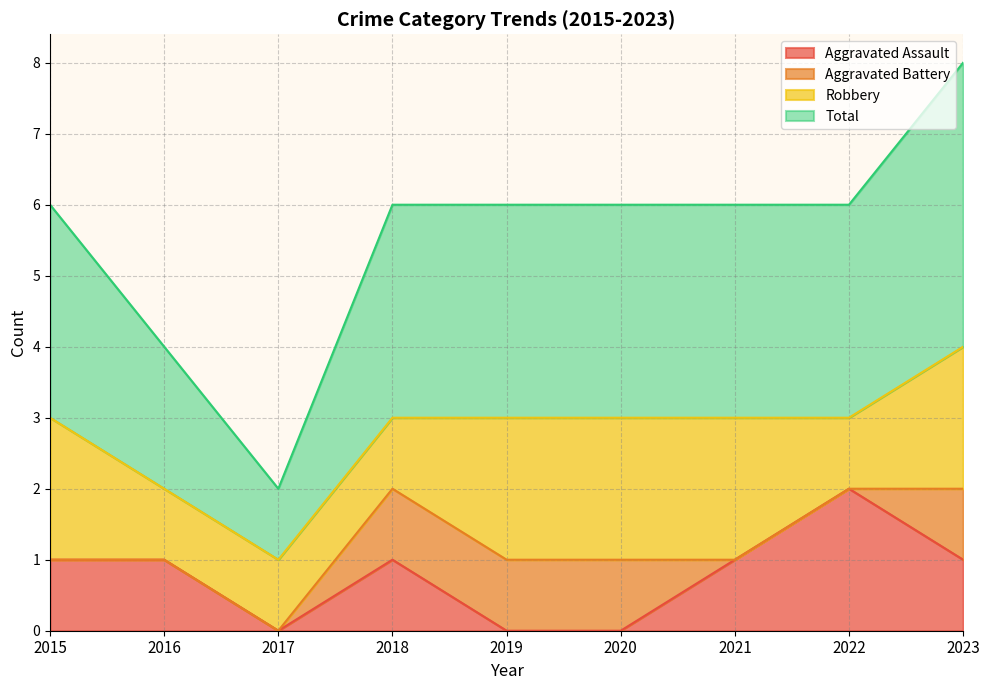

What are all the series names shown in the legend?

Aggravated Assault, Aggravated Battery, Robbery, Total